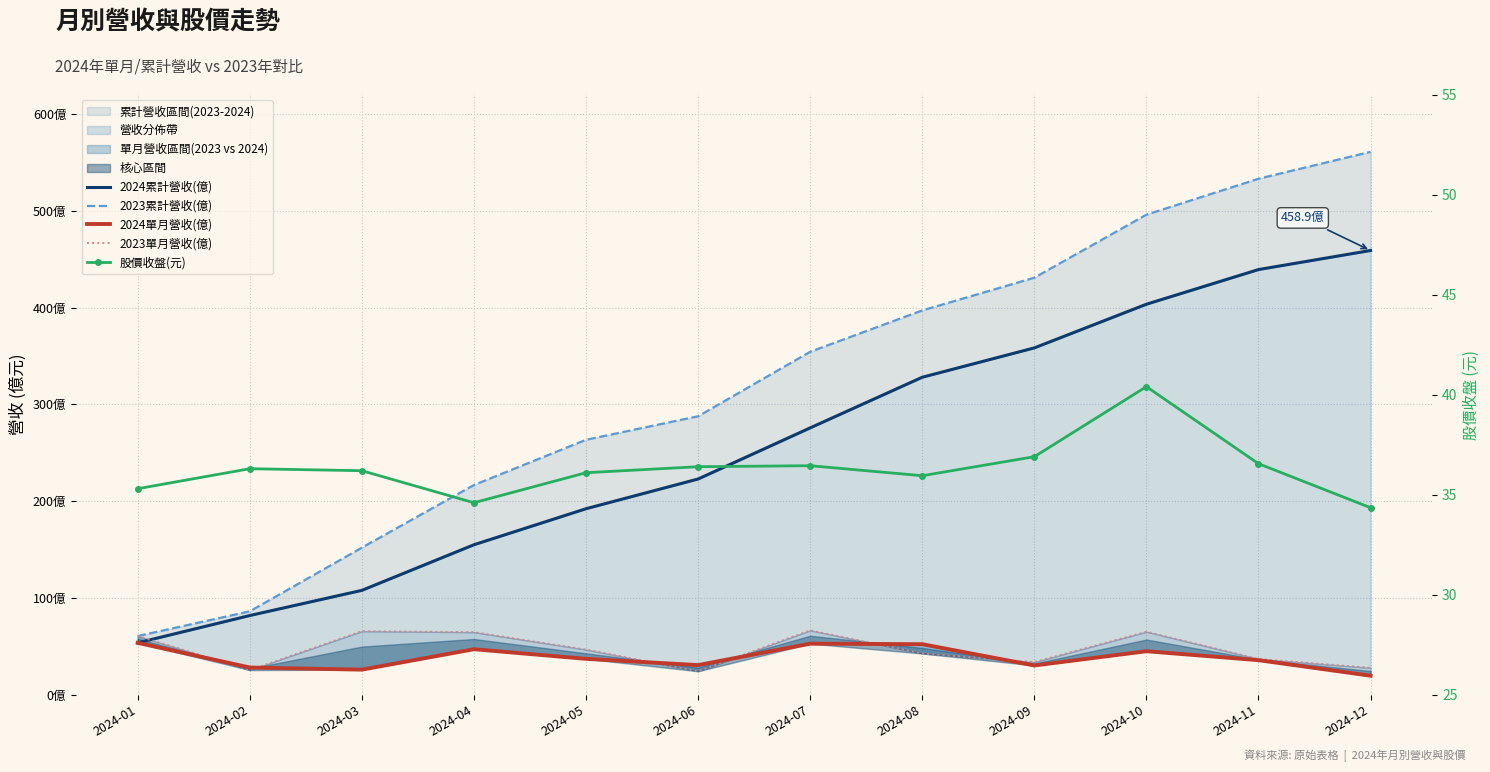

True or false: 2024單月營收(億) and 2024累計營收(億) cross at least once.

False